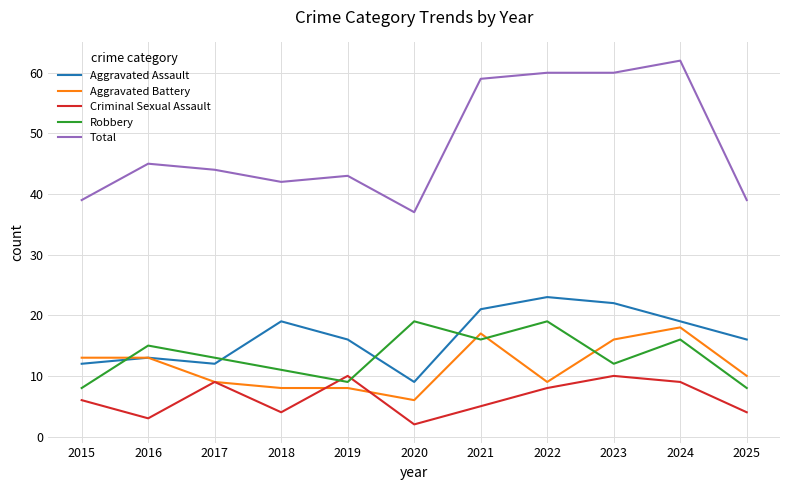

Reading left to right, list all the values displayed in this chart.

Aggravated Assault: 2015=12	2016=13	2017=12	2018=19	2019=16	2020=9	2021=21	2022=23	2023=22	2024=19	2025=16
Aggravated Battery: 2015=13	2016=13	2017=9	2018=8	2019=8	2020=6	2021=17	2022=9	2023=16	2024=18	2025=10
Criminal Sexual Assault: 2015=6	2016=3	2017=9	2018=4	2019=10	2020=2	2021=5	2022=8	2023=10	2024=9	2025=4
Robbery: 2015=8	2016=15	2017=13	2018=11	2019=9	2020=19	2021=16	2022=19	2023=12	2024=16	2025=8
Total: 2015=39	2016=45	2017=44	2018=42	2019=43	2020=37	2021=59	2022=60	2023=60	2024=62	2025=39